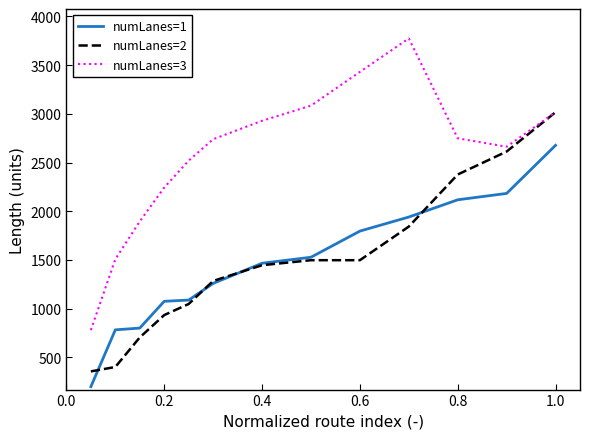

Rank the series by their maximum value, from highest to lowest.

numLanes=3, numLanes=2, numLanes=1